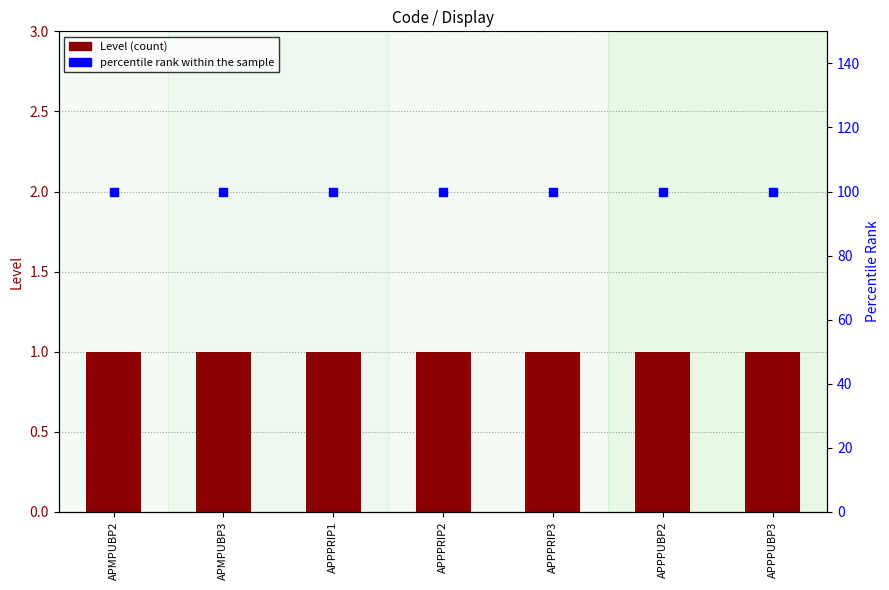

What are all the series names shown in the legend?

Level, percentile rank within the sample